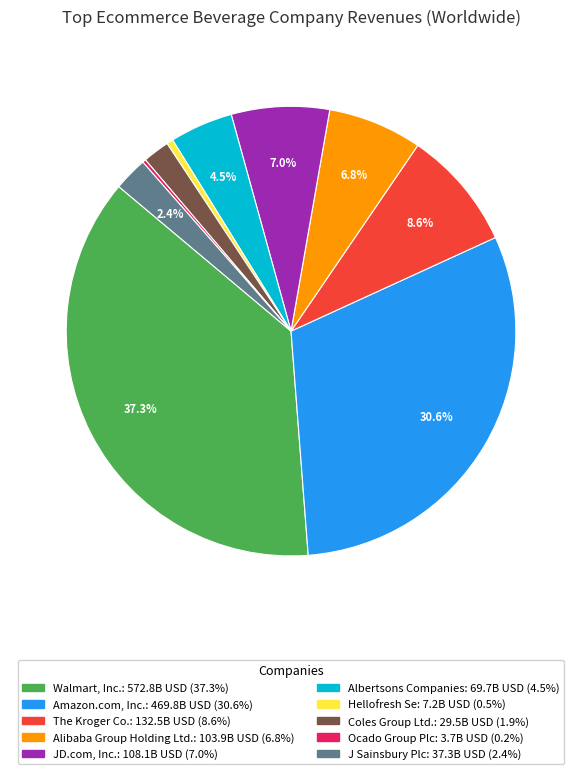

True or false: JD.com, Inc. accounts for 1% of the total.

False